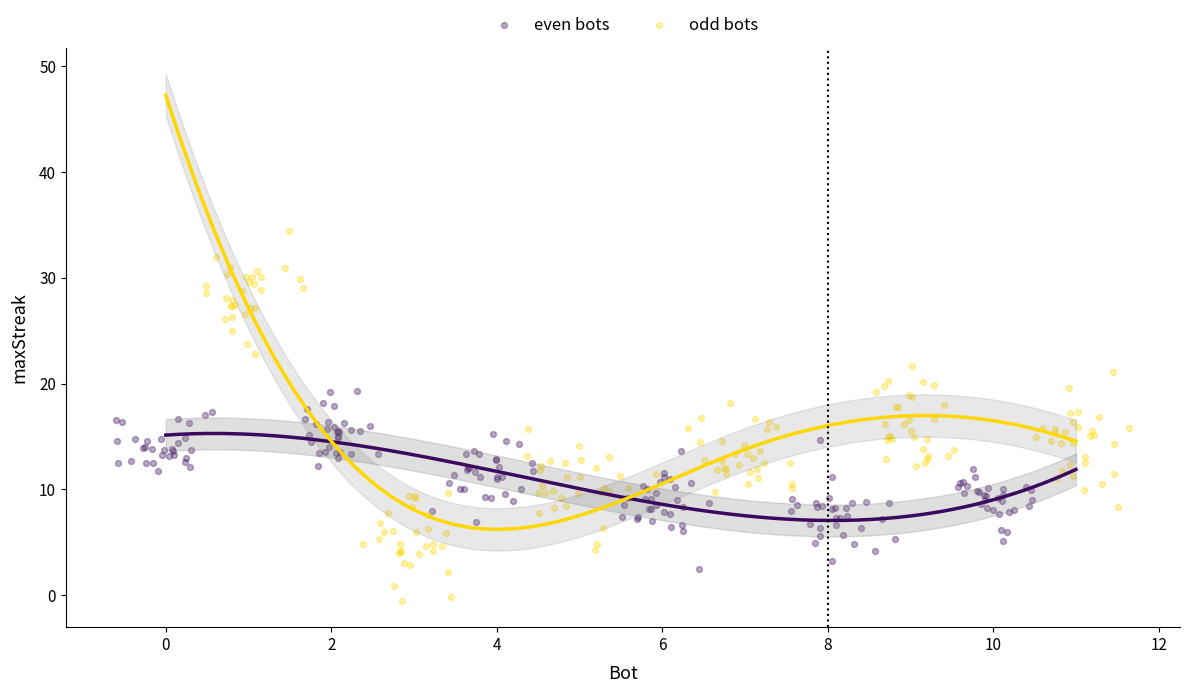

Which series contains the lowest Y value?

odd bots